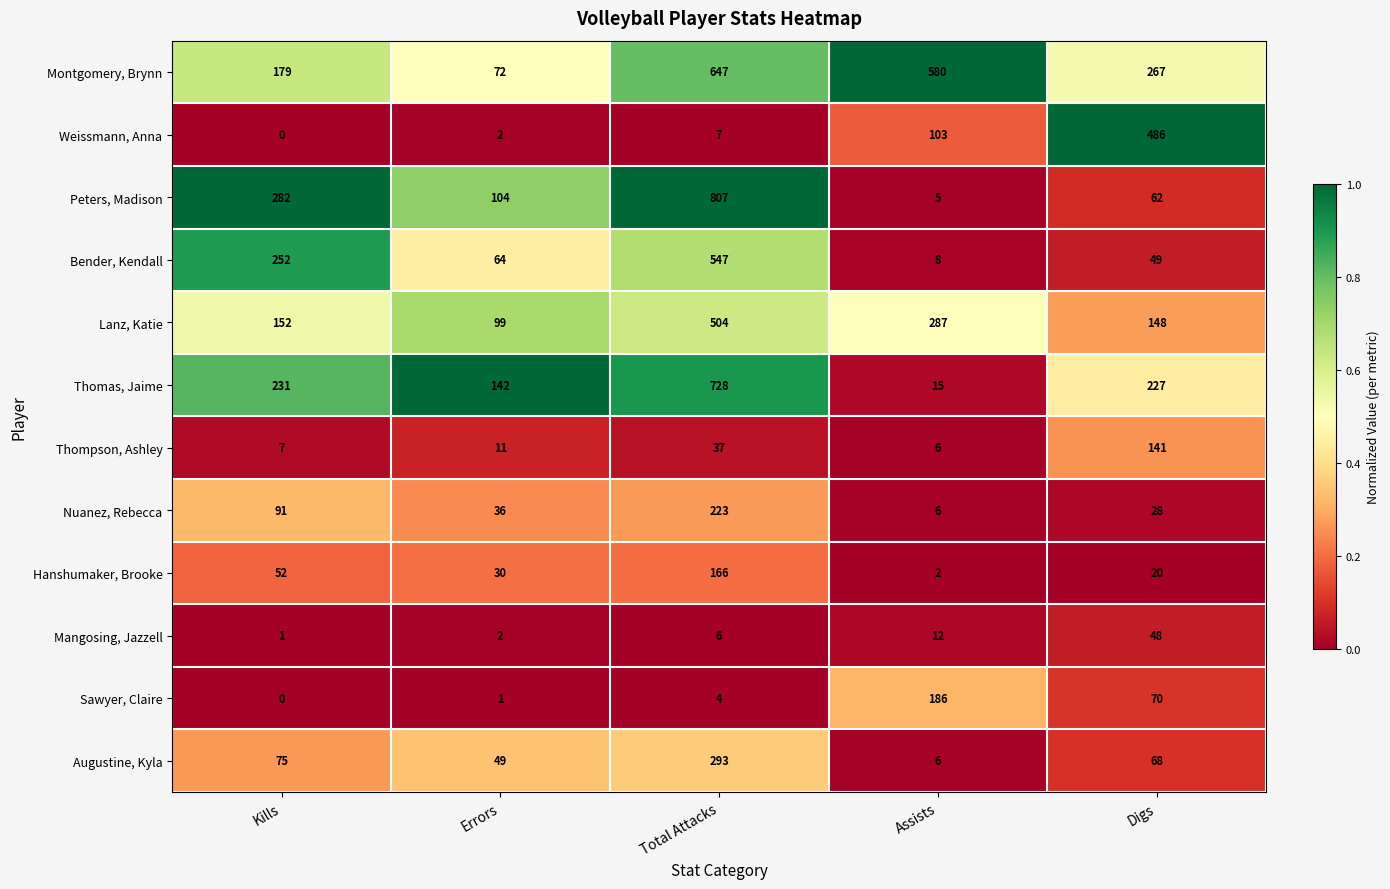

What is the difference between the highest and lowest values at Digs?

466